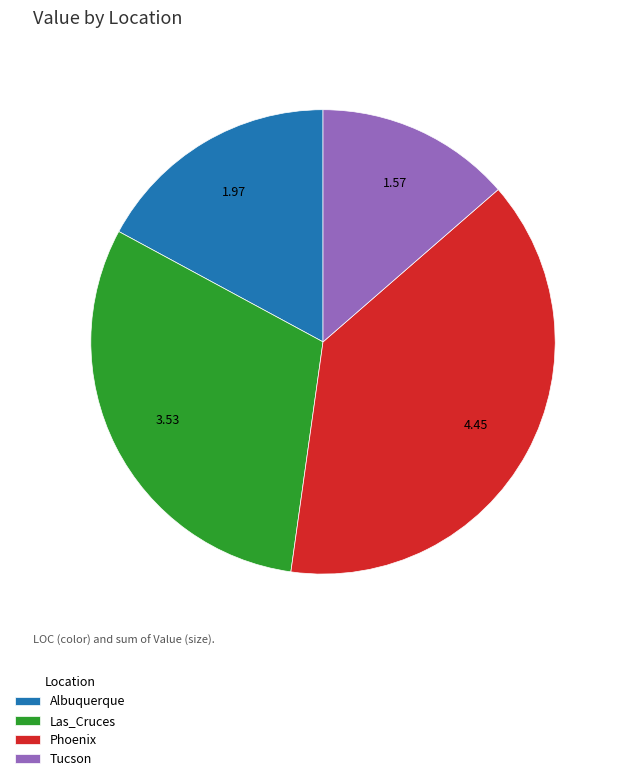

Is there any slice that represents more than half of the pie?

No